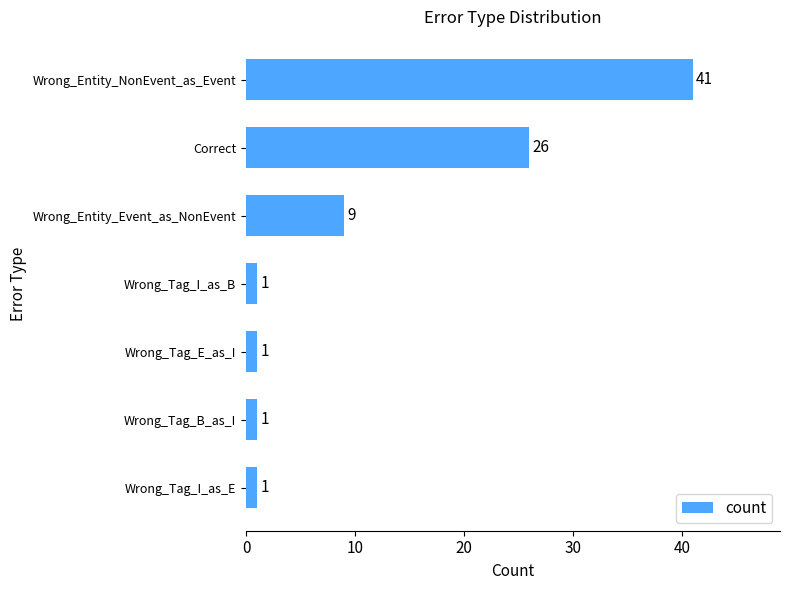

What is the sum of all values?

80